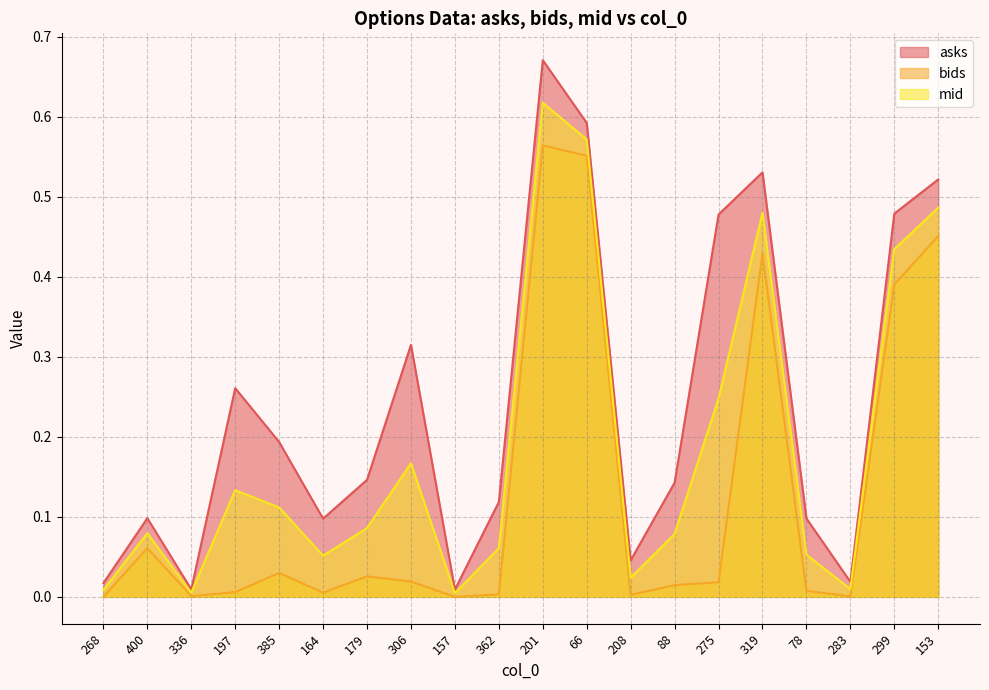

List the series in order of their overall mean, lowest first.

bids, mid, asks